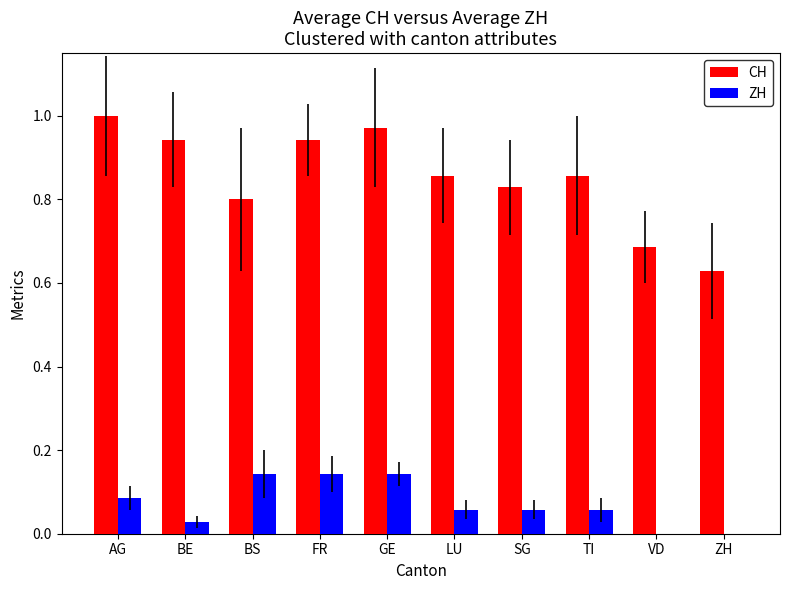

How many series are shown in this chart?

2